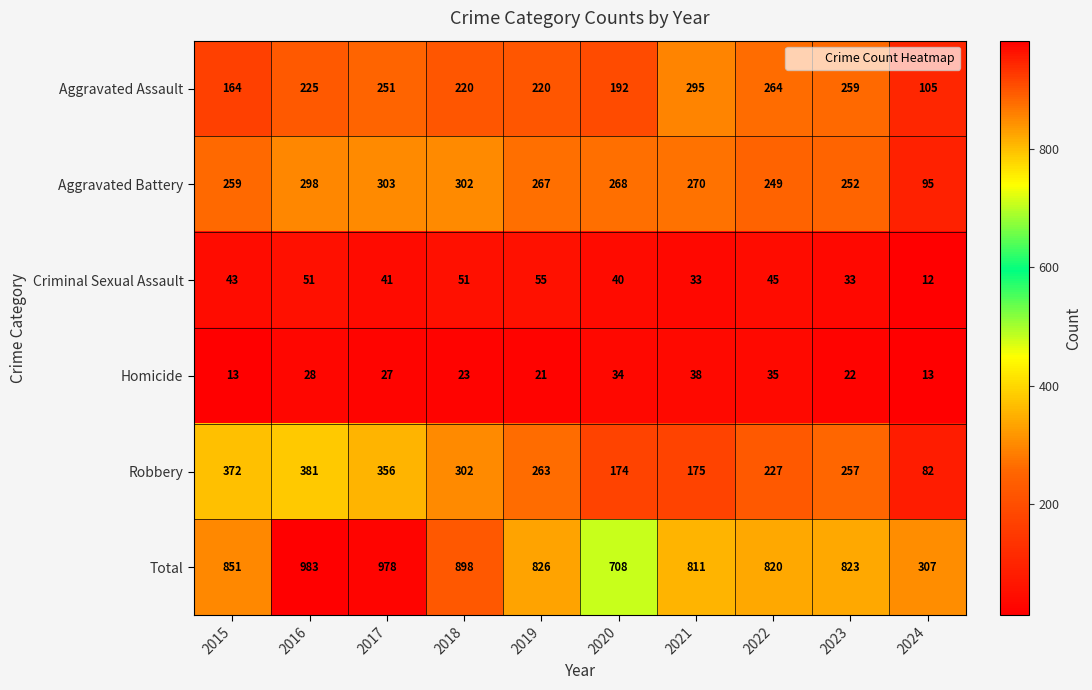

What is the difference between the maximum and minimum values in the Criminal Sexual Assault series?

43